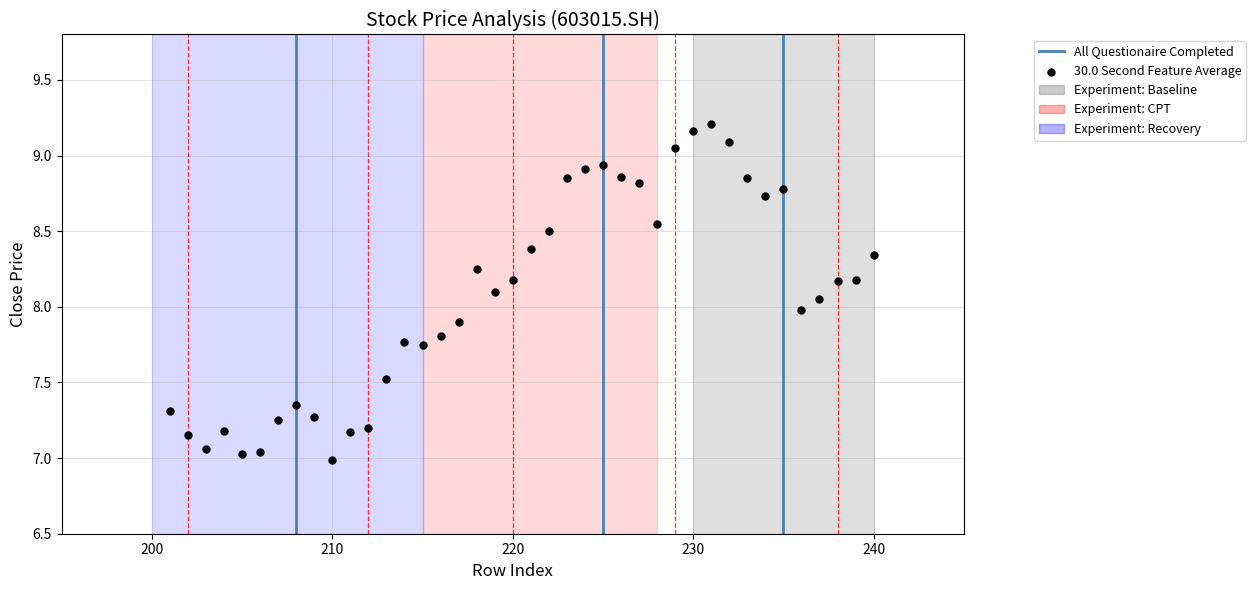

What is the range of Y values (max minus min)?

2.2